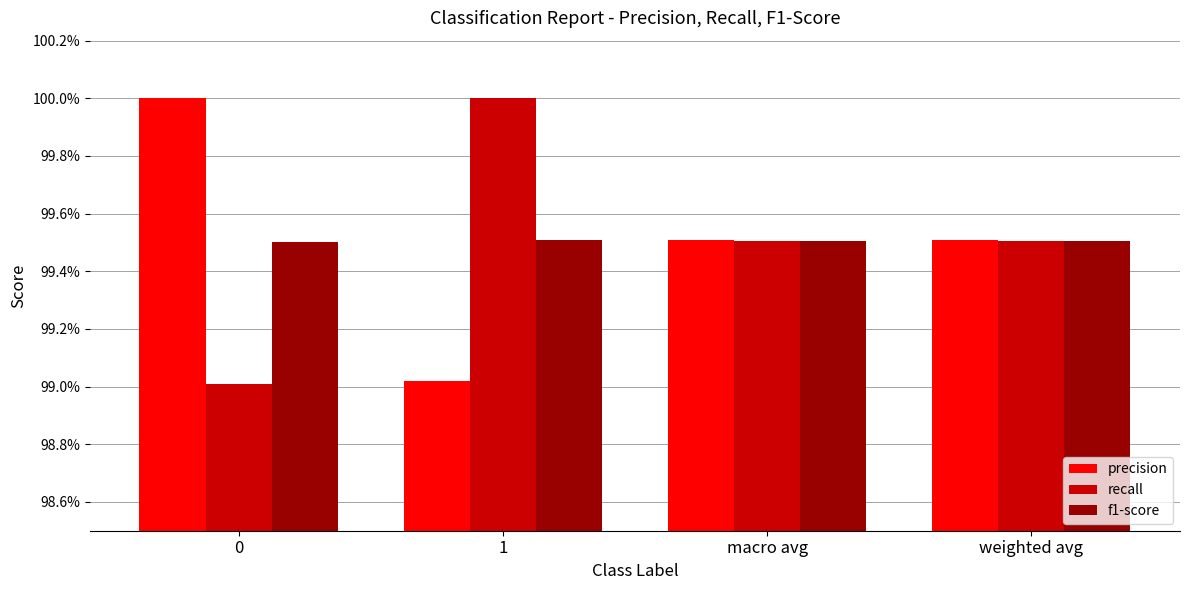

What position from the right is 0?

4